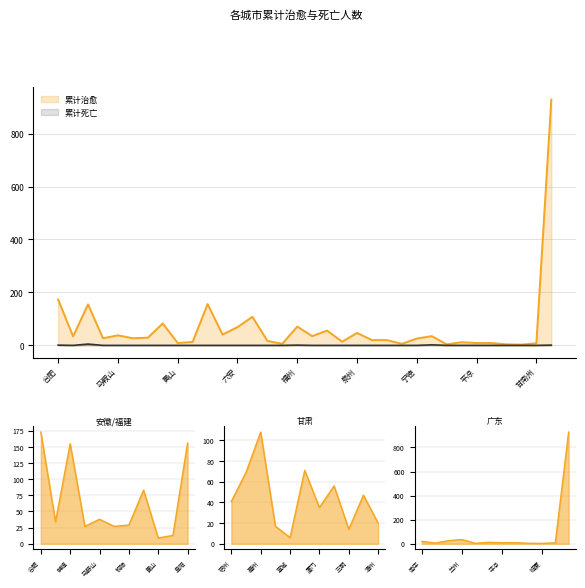

At how many categories does at least one series exceed 812?

1